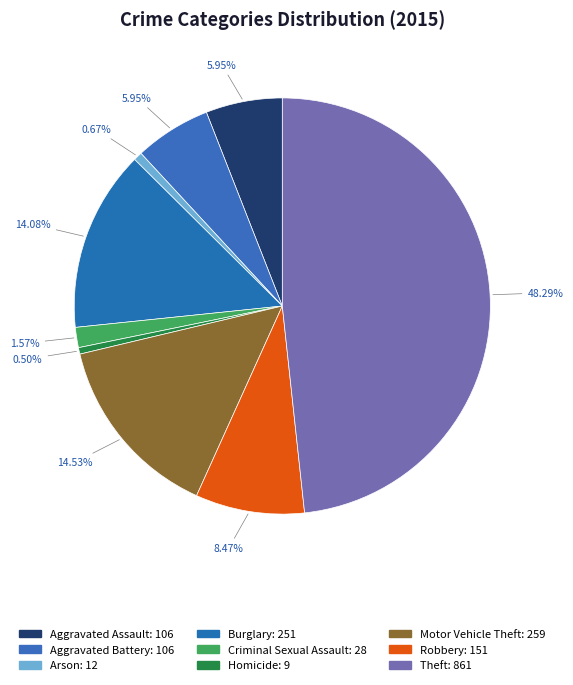

Does Criminal Sexual Assault account for over 50% of the chart?

No